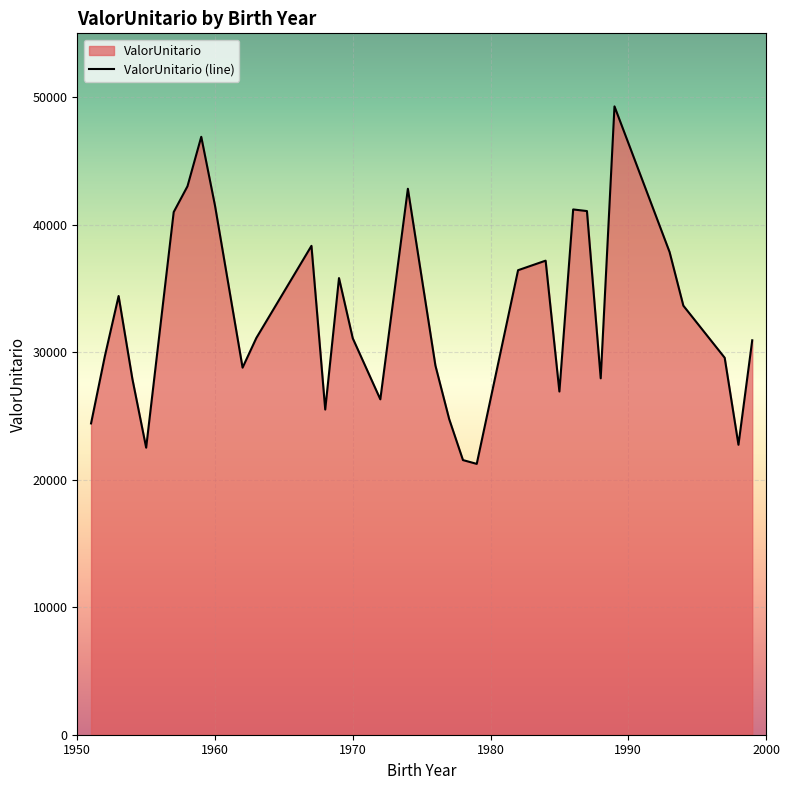

What is the maximum value shown in the chart?

49272.3